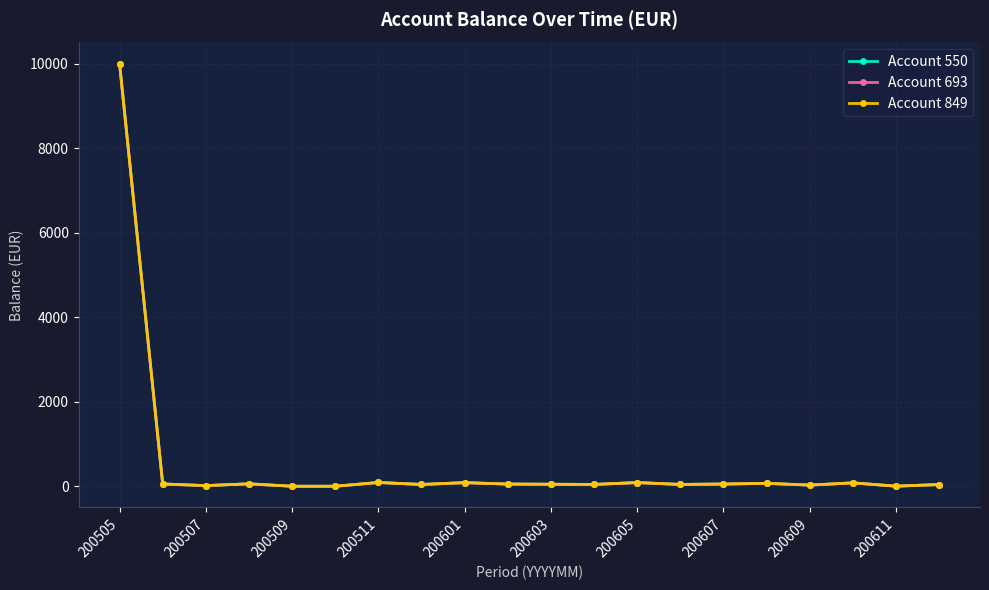

Does the chart have visible grid lines?

Yes